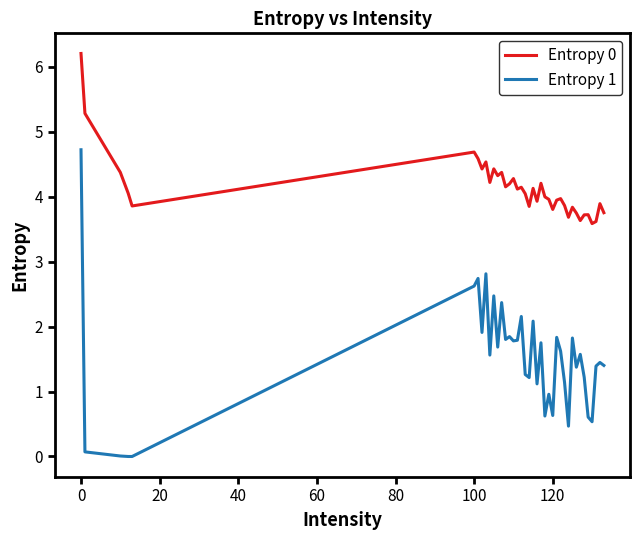

What is the difference between the maximum and minimum values in the Entropy 1 series?

4.7